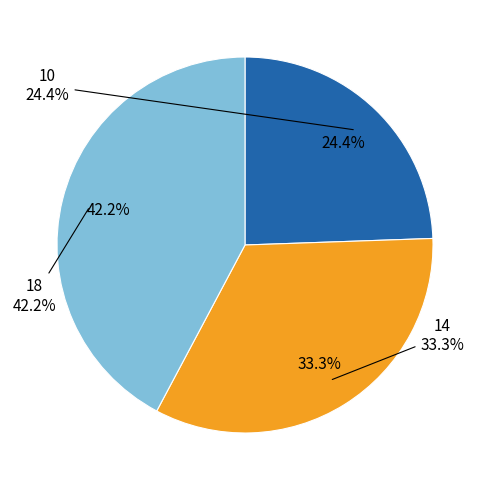

To the nearest percent, what is the average slice percentage?

33%